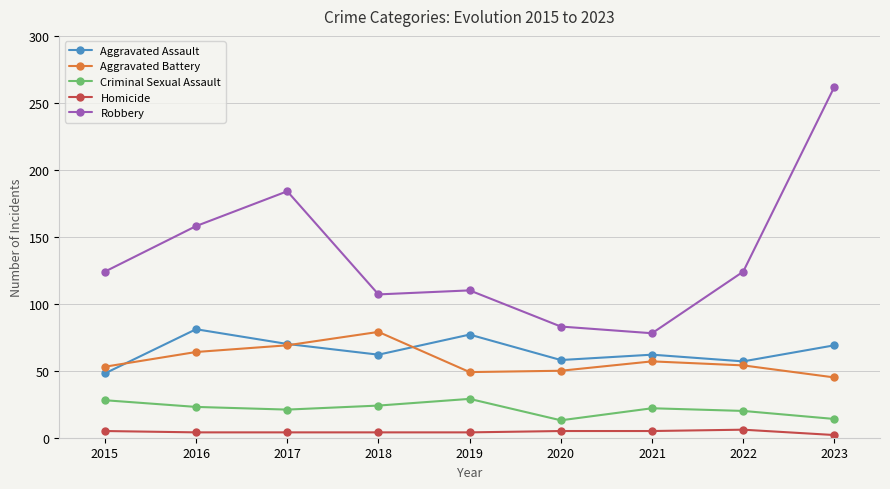

How many data points in Aggravated Assault are less than 62?

3